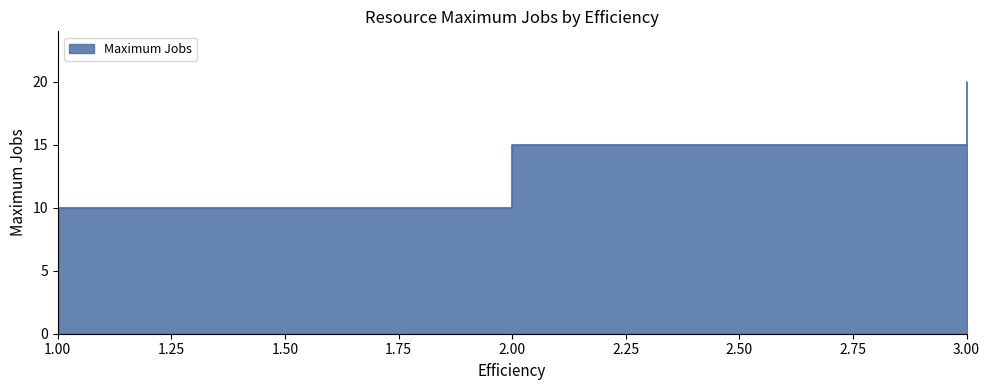

Count the number of values greater than 15.

1